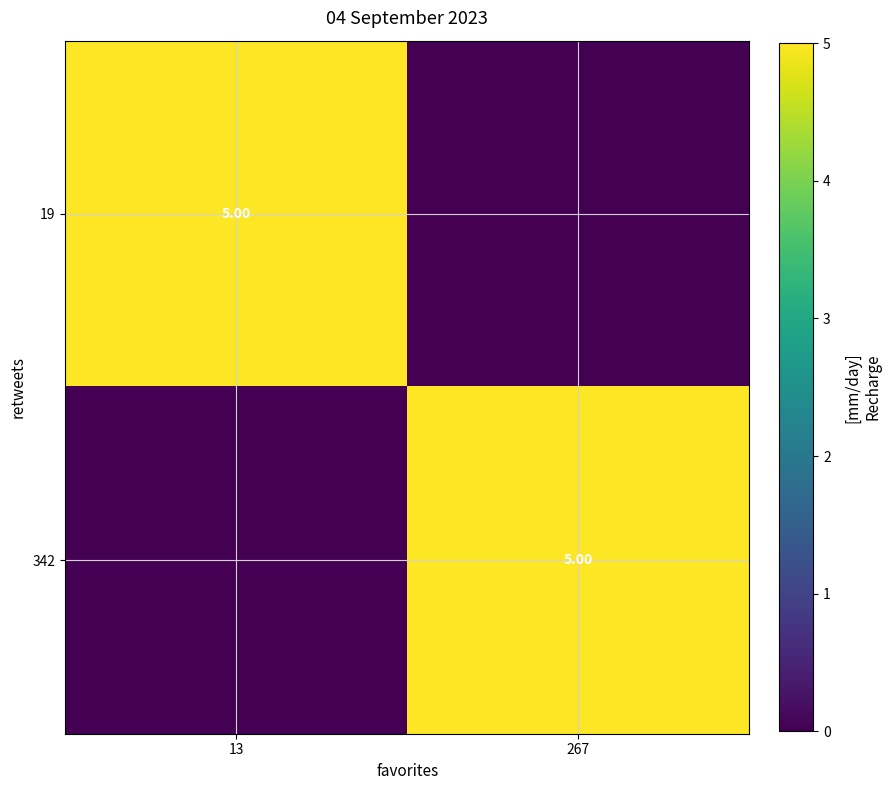

True or false: 19 has a value of 1.9 at 13.

False